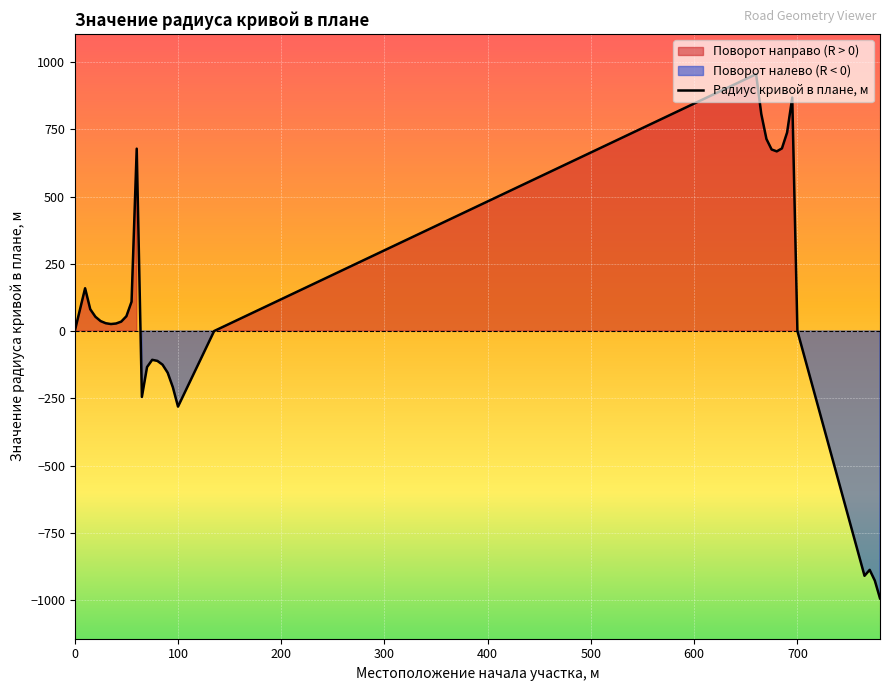

How many values are above zero?

19